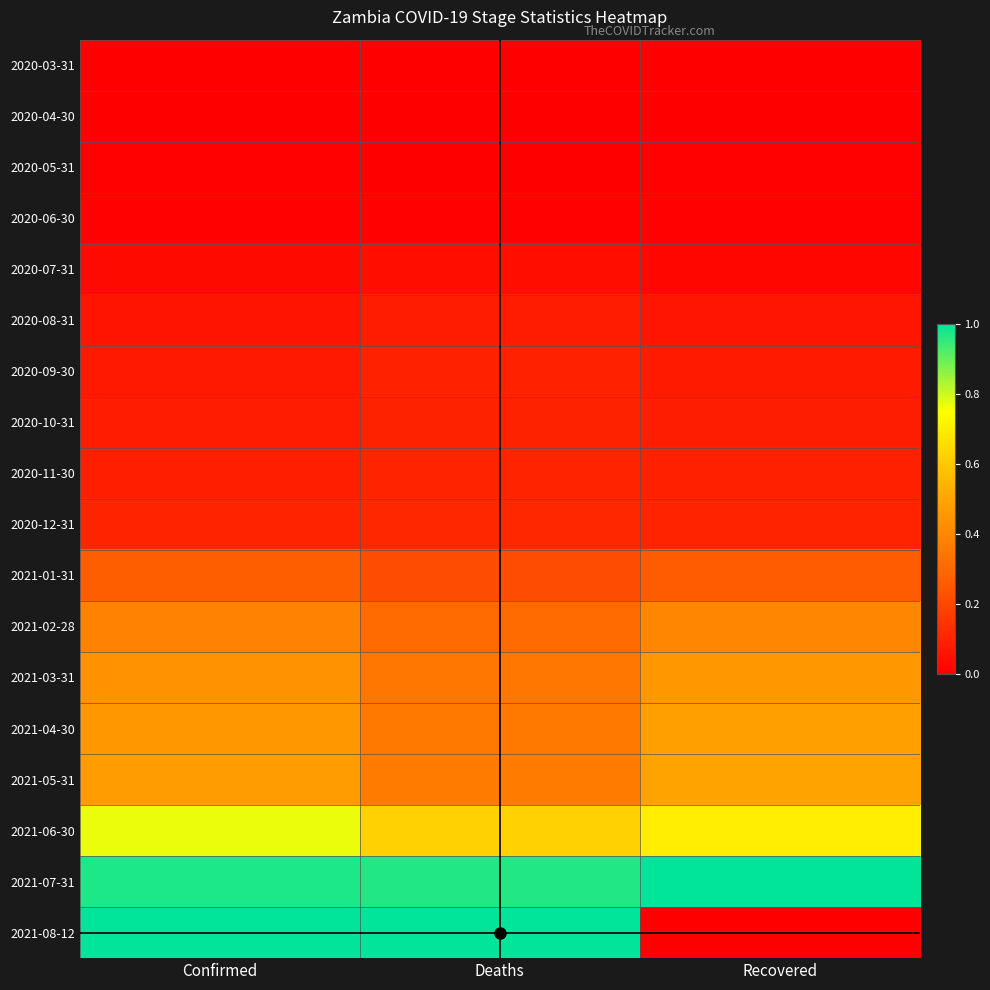

Which series has the largest range (max minus min)?

2021-08-12